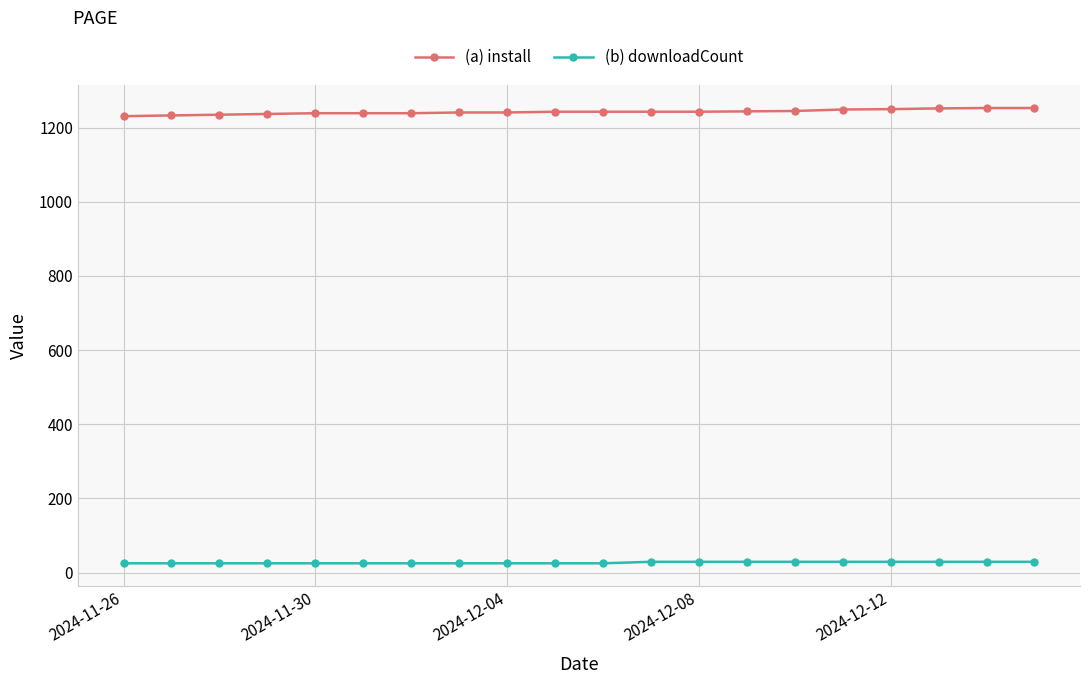

Which series has the largest total across all categories?

(a) install